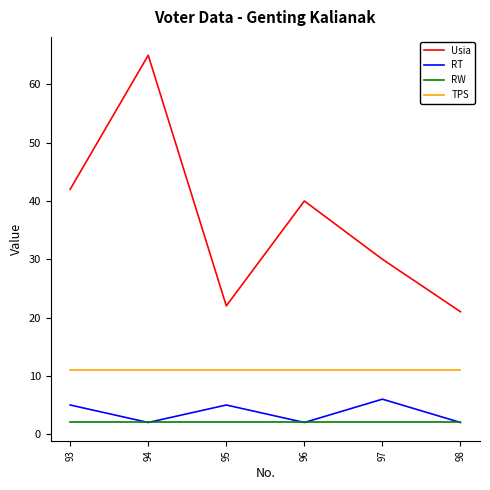

How many lines are shown in the chart?

4